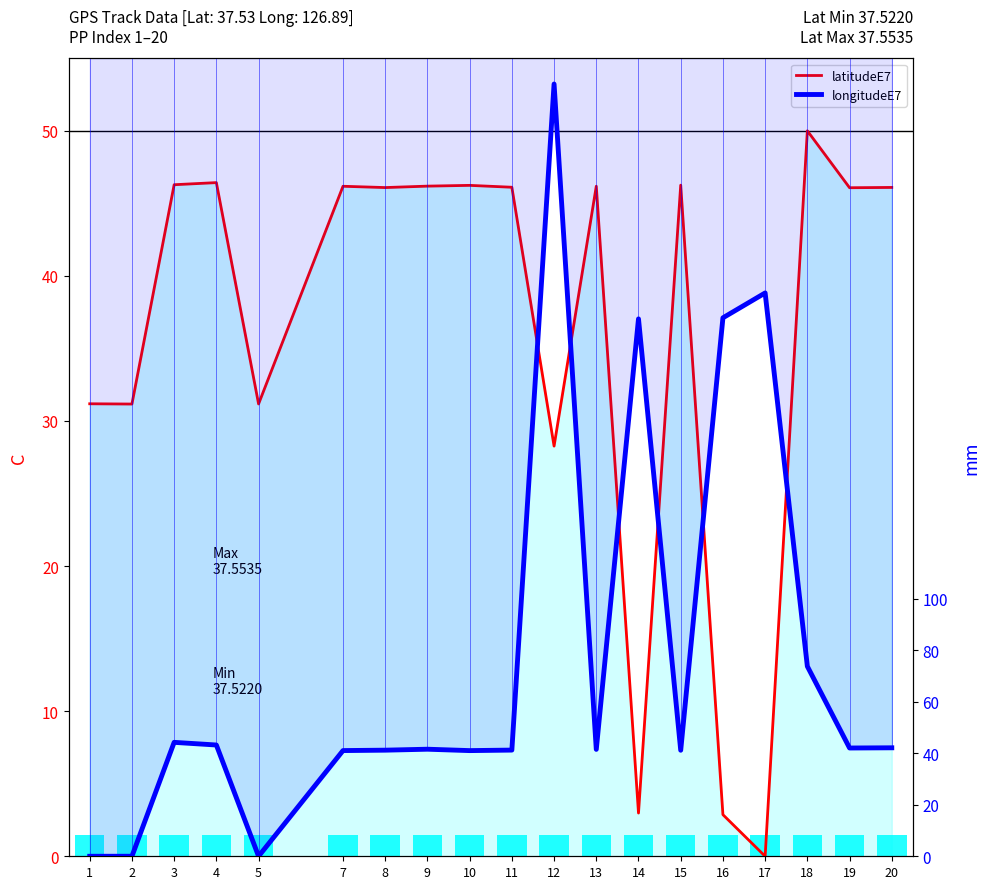

Rank the series by their average value, from lowest to highest.

latitudeE7, longitudeE7